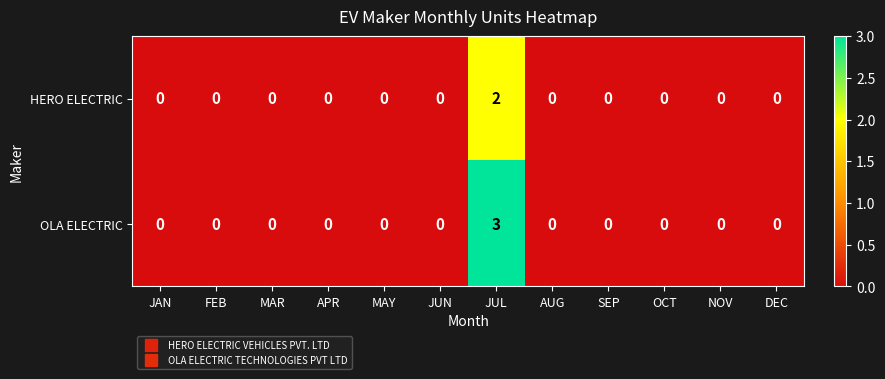

How many categories are shown in the chart?

12